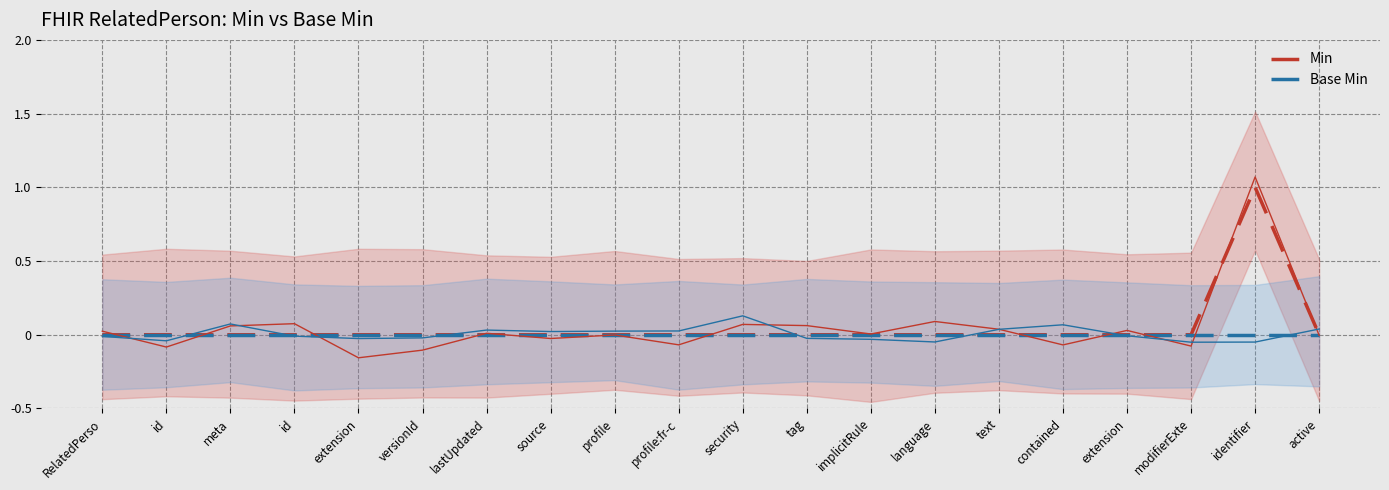

Rank the series by their maximum value, from highest to lowest.

Min, Base Min